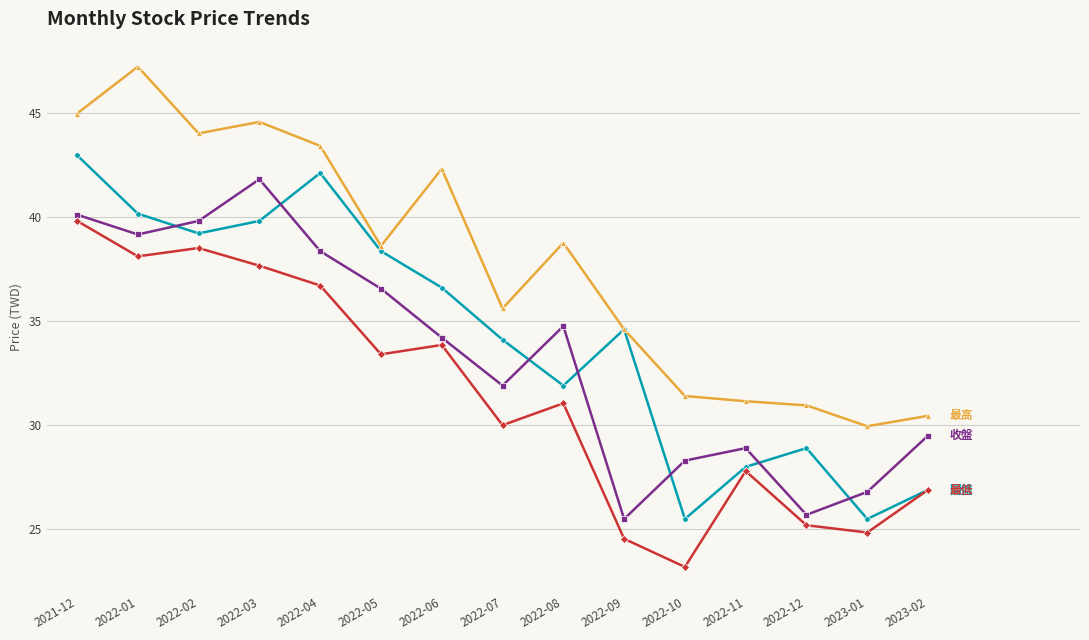

What is the total value across all series at 2023-01?

107.1